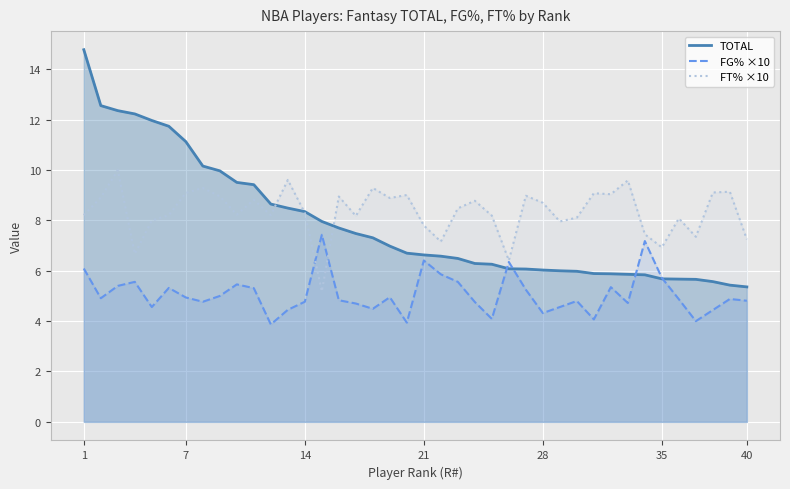

Rank the series by their maximum value, from highest to lowest.

TOTAL, FT% ×10, FG% ×10